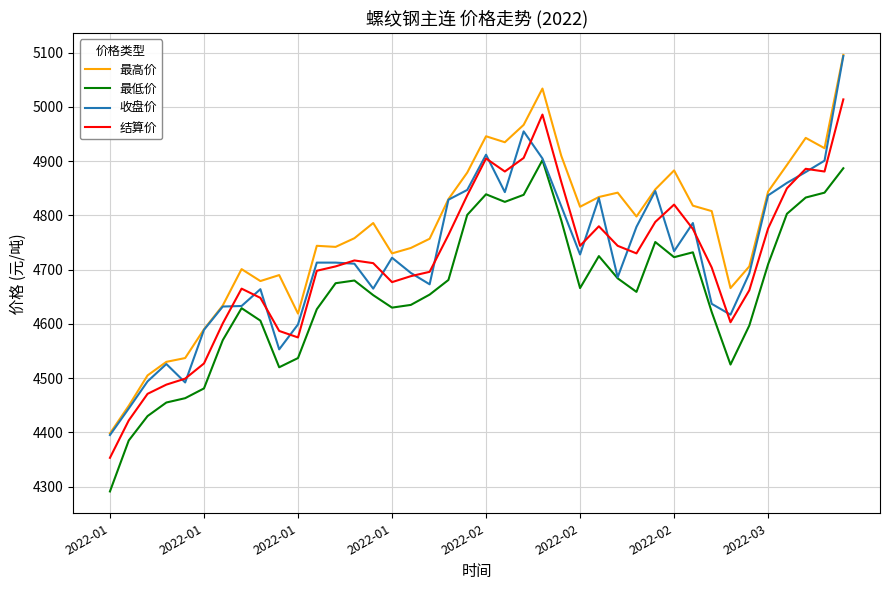

True or false: 结算价 and 最高价 intersect in this chart.

False